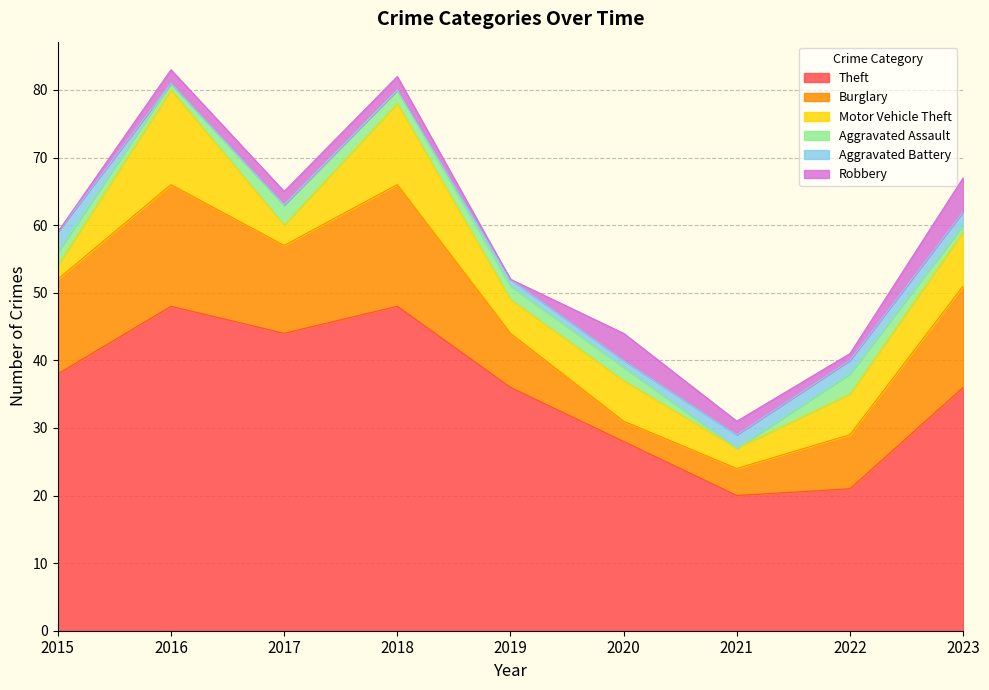

At how many categories does at least one series exceed 36?

4